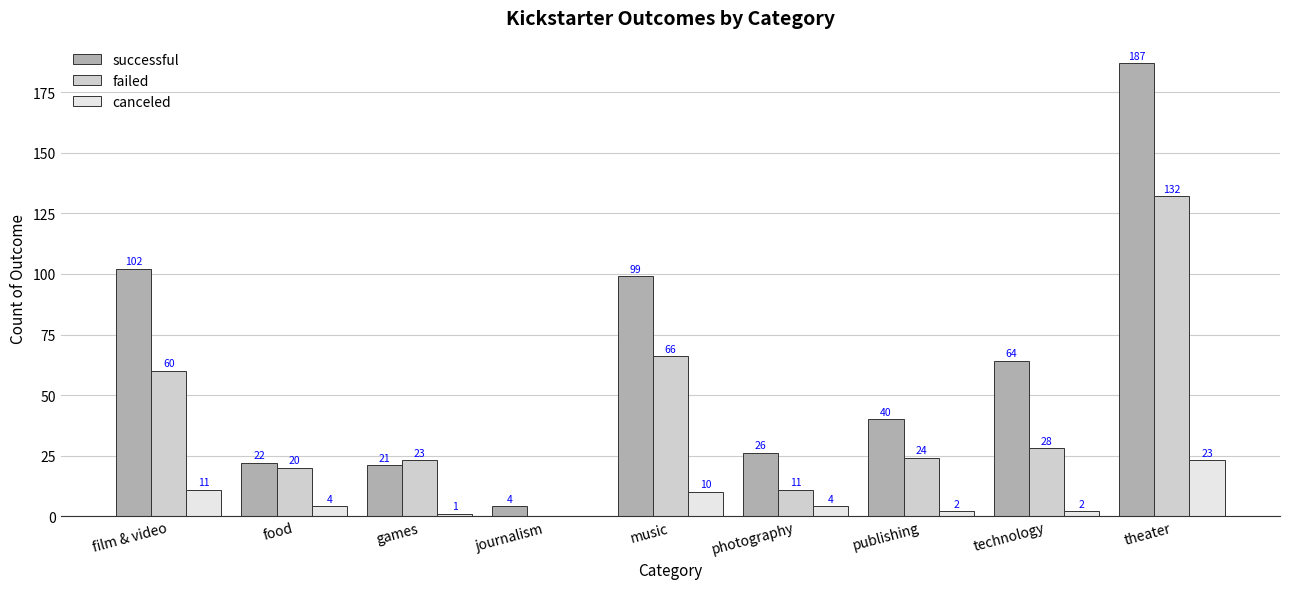

At which category is the sum across all series the highest?

theater